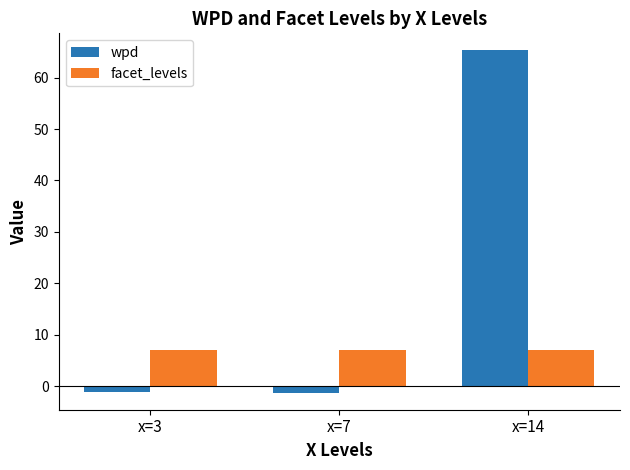

List the series in order of their overall mean, lowest first.

facet_levels, wpd